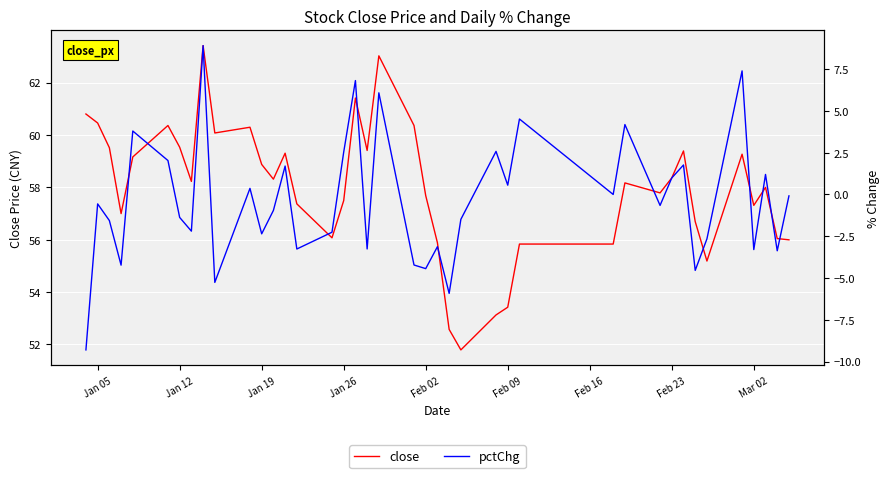

What is the highest value of the close series?

63.4